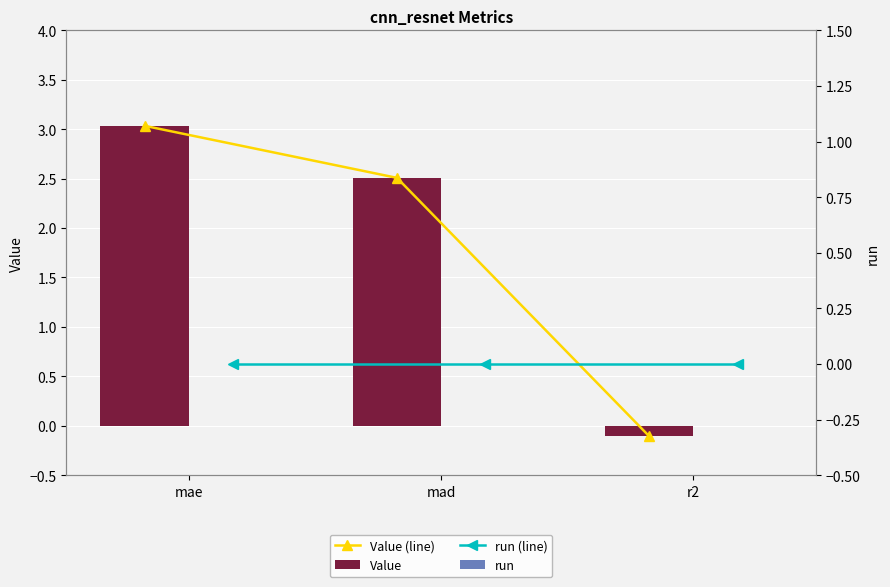

Does the chart contain stacked bars?

No